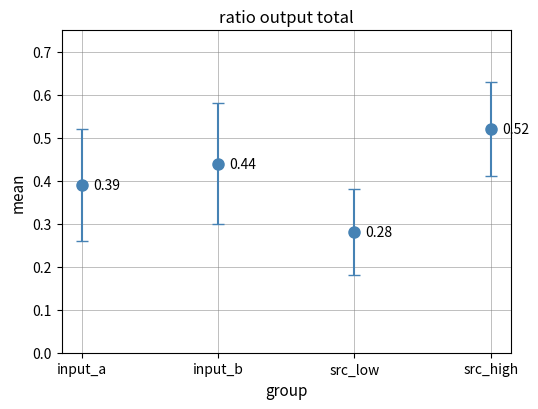

What is the sum of all values?

1.6